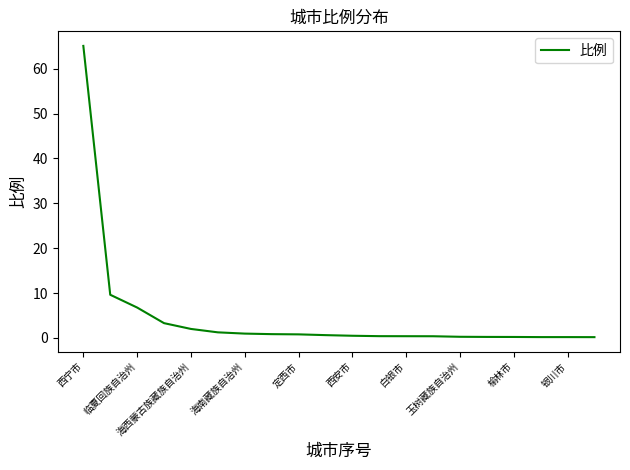

What is the greatest value displayed?

65.1